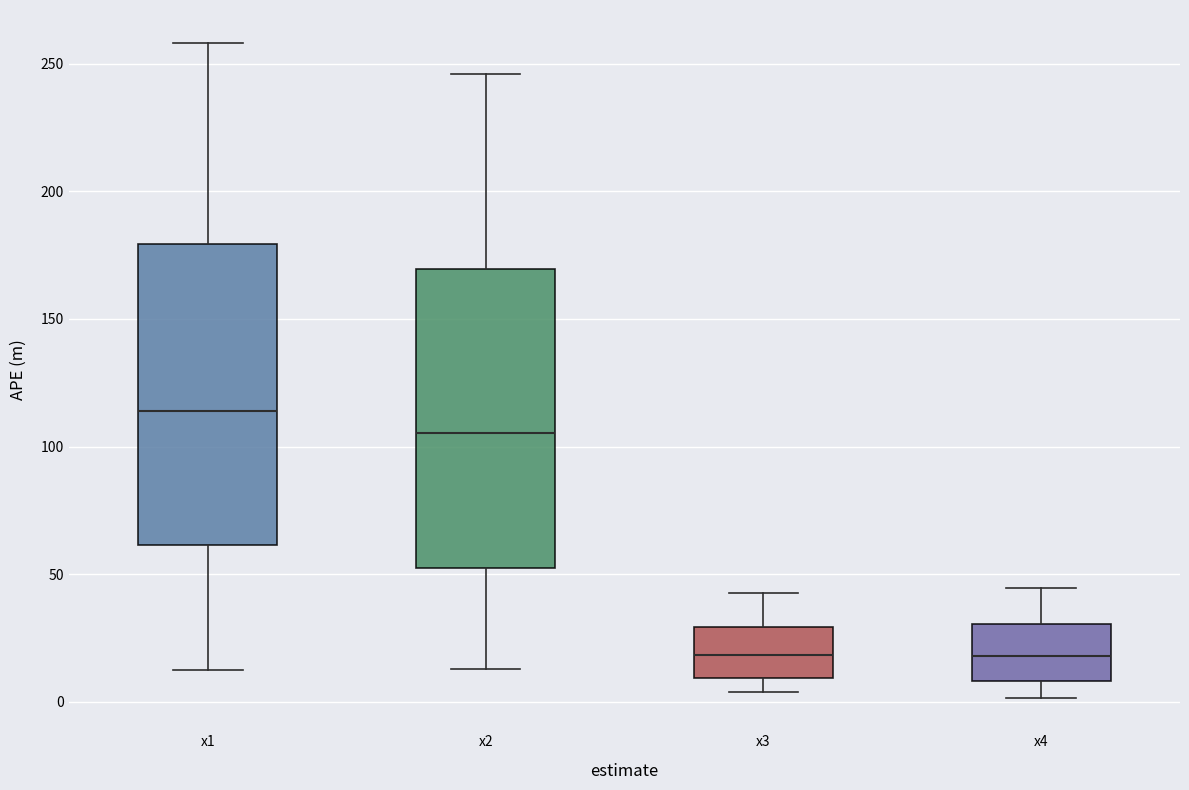

Reading left to right, read every box against the y-axis: the position of its median line, the range the box covers, and the ends of its whiskers. The values are not printed on the chart, so give them approximately, as read against the axis.

x1: median 115, box 60 to 180, whiskers 10 to 260
x2: median 105, box 50 to 170, whiskers 15 to 245
x3: median 20, box 10 to 30, whiskers 5 to 45
x4: median 20, box 10 to 30, whiskers 0 to 45